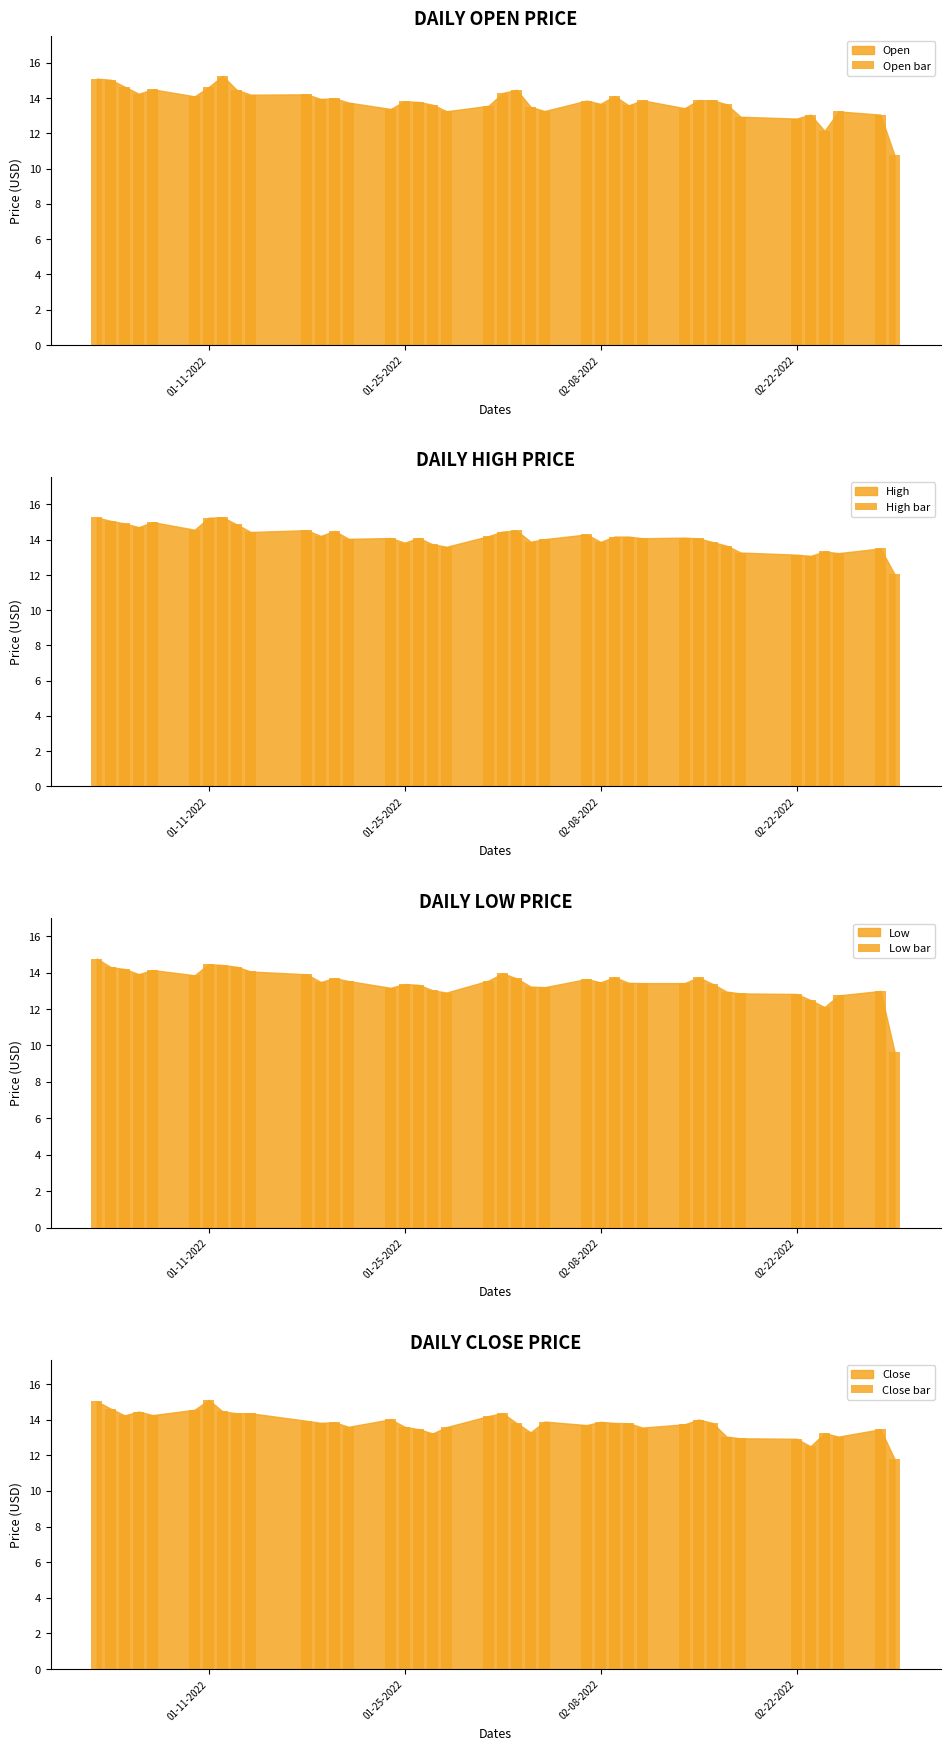

What is the sum of all Low bar values?

537.3